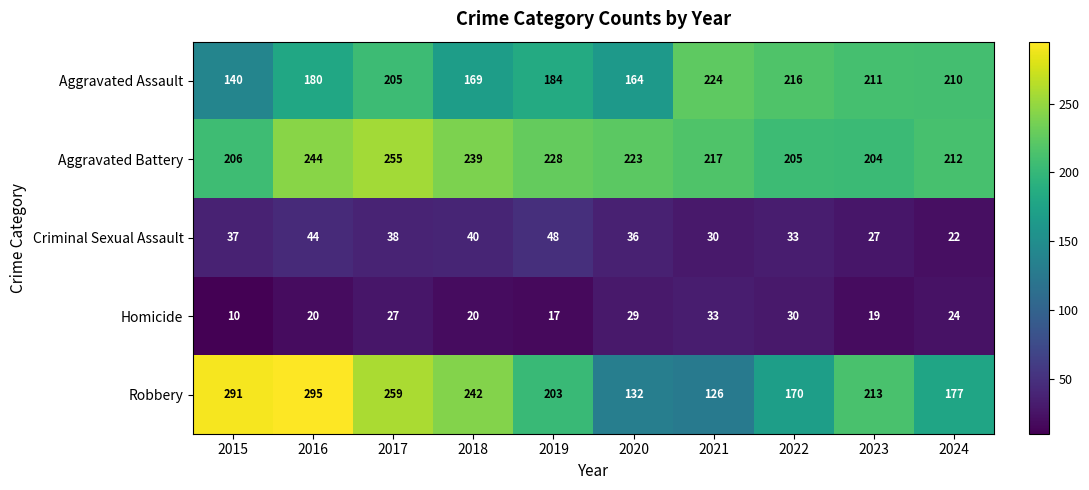

At which category is the sum across all series the highest?

2017